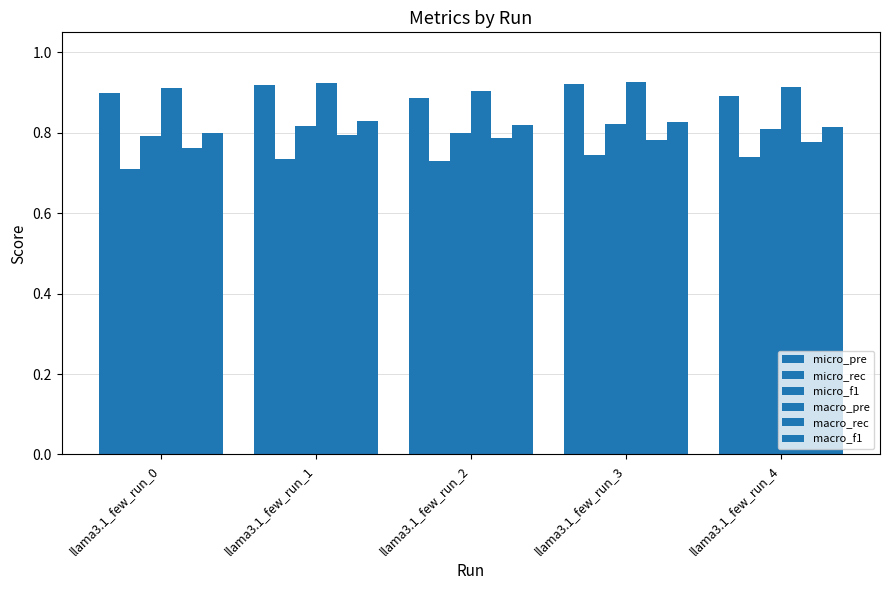

What value does the macro_pre series have at llama3.1_few_run_4?

0.9